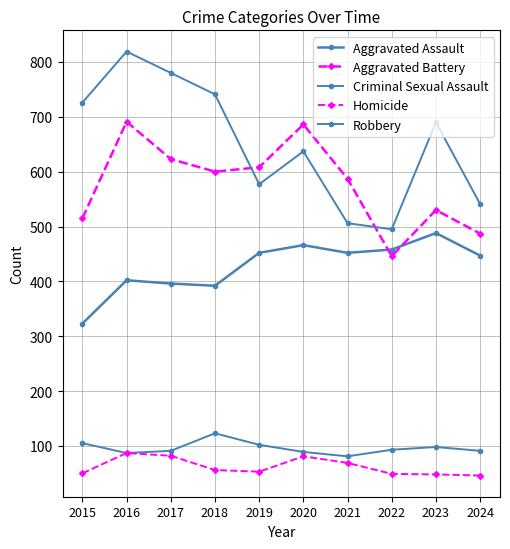

How many data points in Aggravated Assault are less than 452?

5